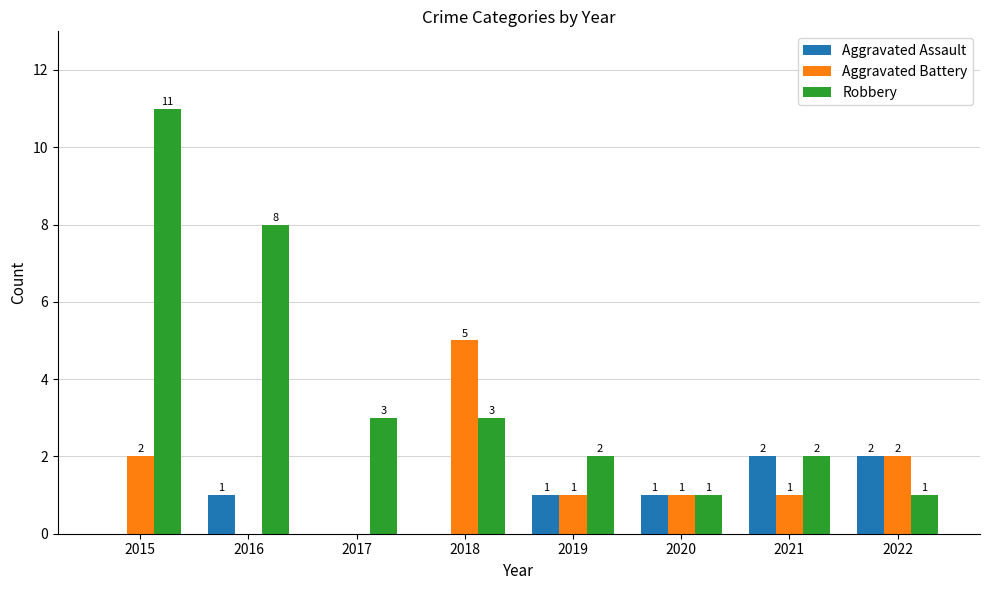

Which category has the highest value across all series?

2015